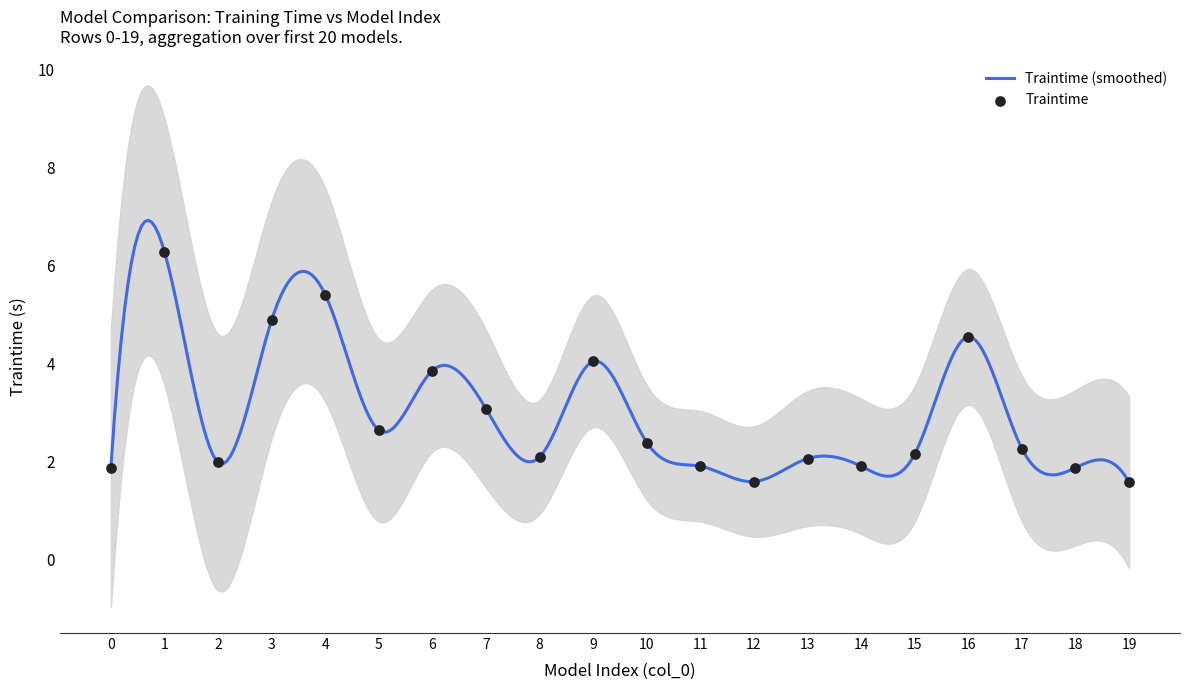

What is the change in value from 9 to 17?

-1.8